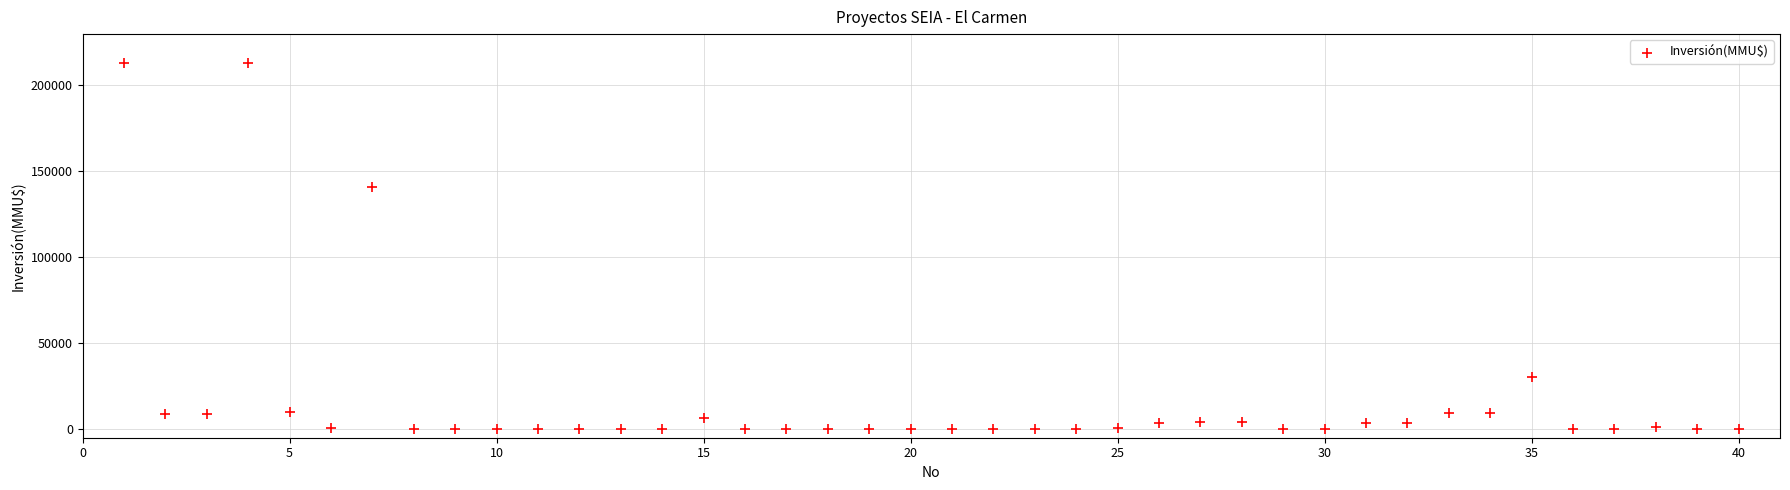

What Y value in the scatter plot is closest to 106250?

140400